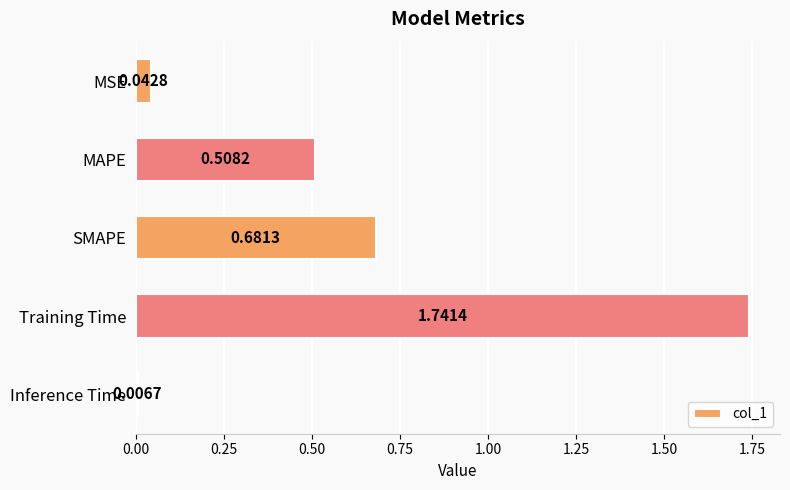

Rank the categories by value from lowest to highest.

Inference Time, MSE, MAPE, SMAPE, Training Time